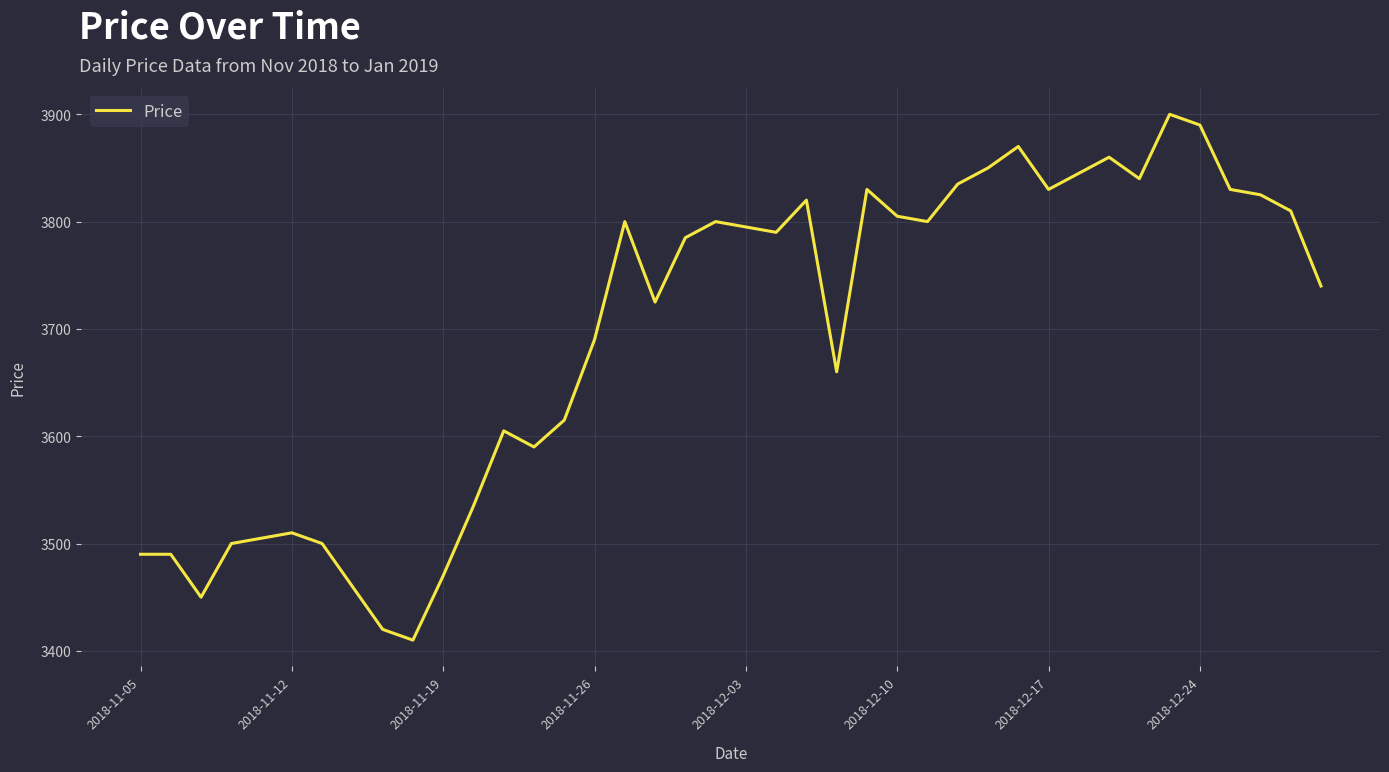

Reading left to right, list all the values displayed in this chart.

3490	3490	3450	3500	3505	3510	3500	3460	3420	3410	3470	3535	3605	3590	3615	3690	3800	3725	3785	3800	3795	3790	3820	3660	3830	3805	3800	3835	3850	3870	3830	3845	3860	3840	3900	3890	3830	3825	3810	3740